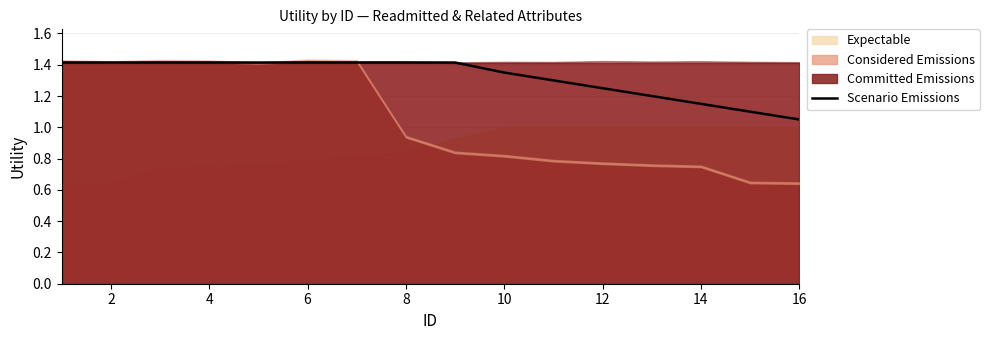

True or false: Scenario Emissions has a value of 1.9 at 12.

False